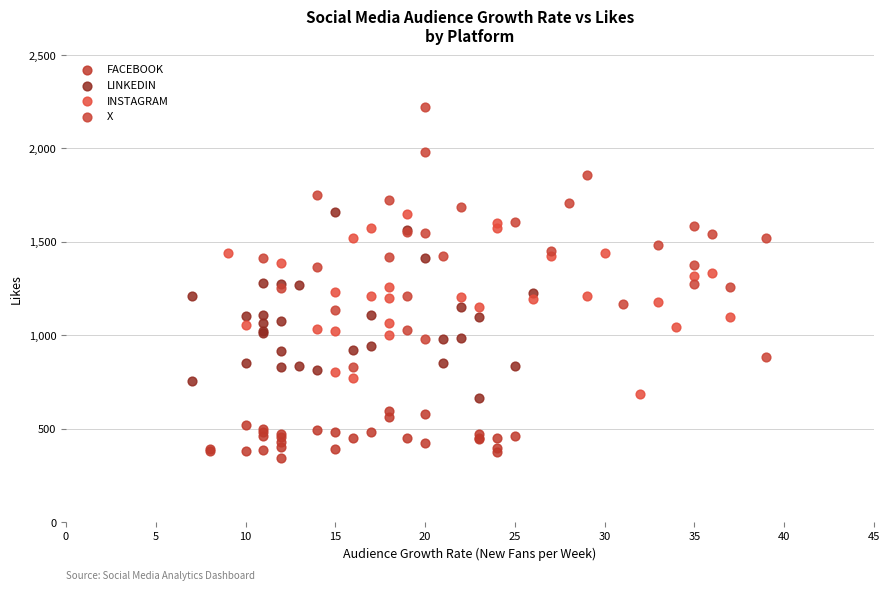

Which series reaches the minimum Y coordinate?

FACEBOOK